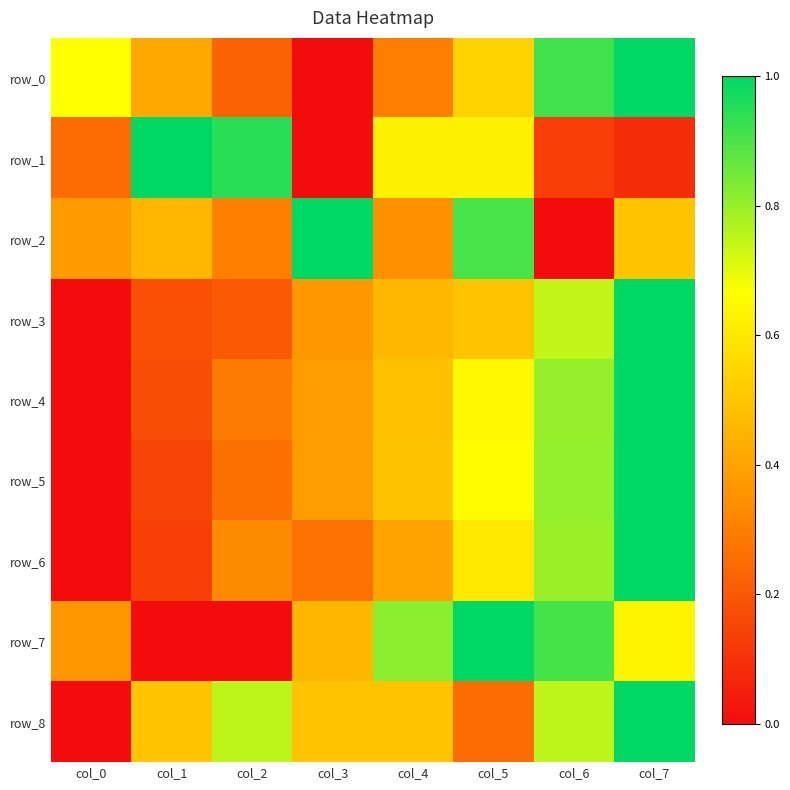

What is the difference between the row_8 values at col_7 and col_2?

0.2